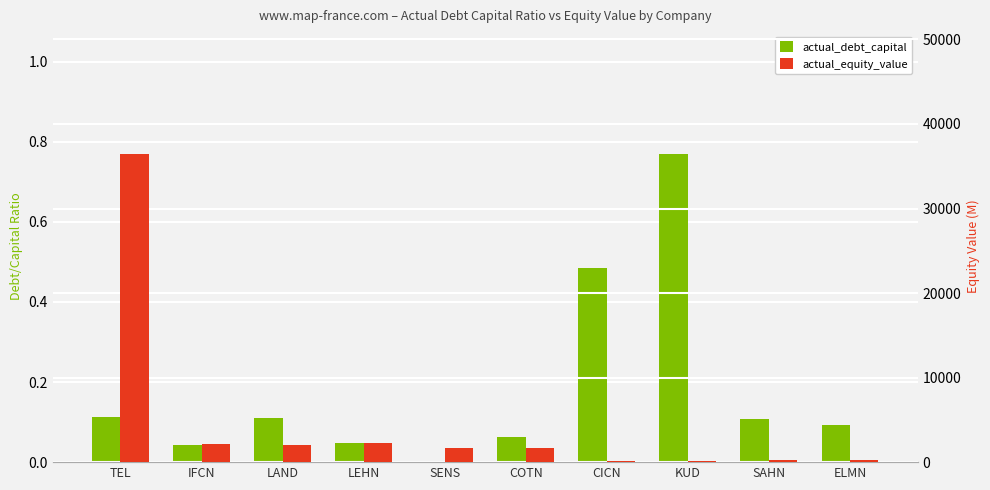

Is the value of actual_debt_capital at SENS greater than the value of actual_equity_value at COTN?

No